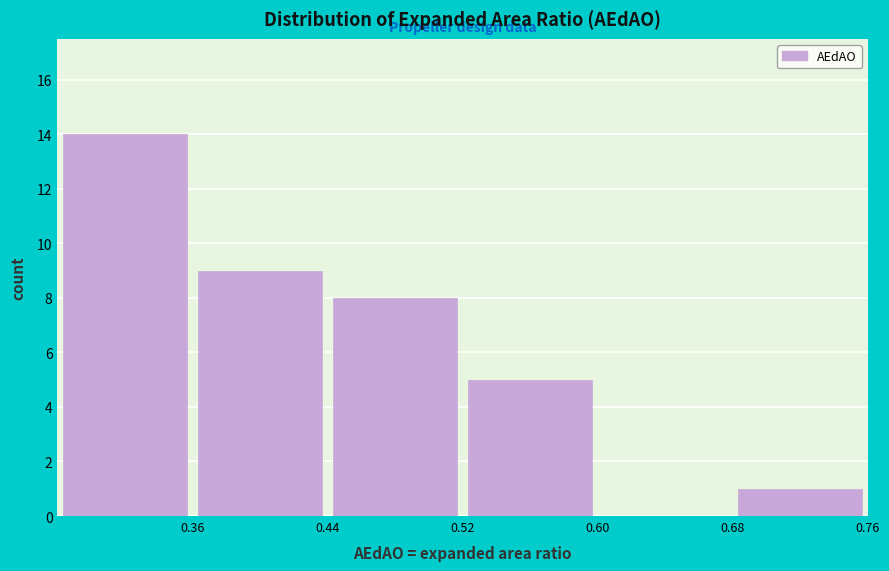

What is the height of the bar covering 0.44 to 0.52 on the x-axis? The values are not printed on the chart, so give them approximately, as read against the axis.

8